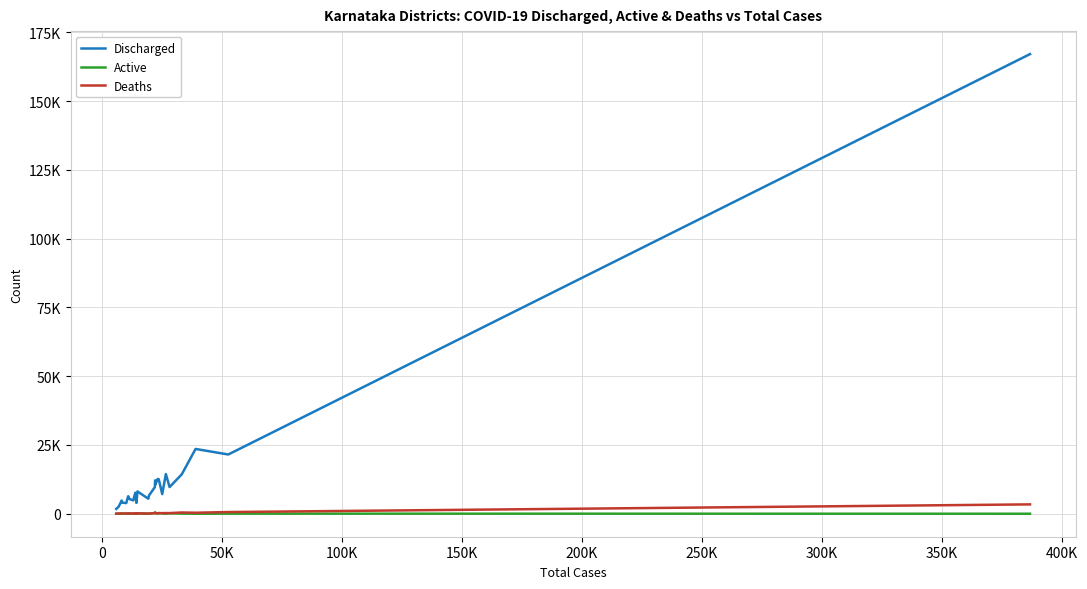

In Discharged, how many points are higher than both neighbors (excluding endpoints)?

10